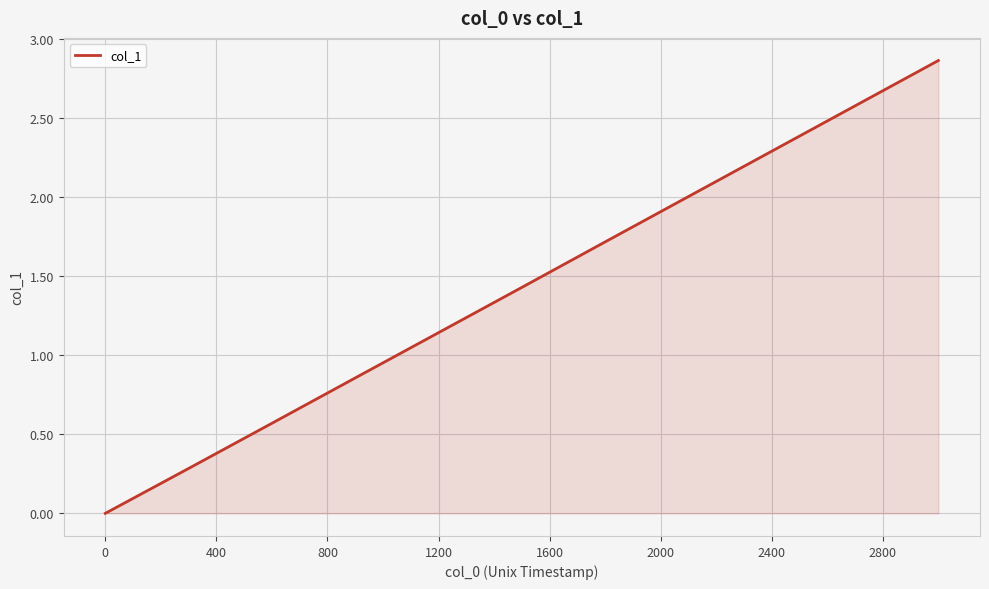

Count the number of values greater than 1.

6